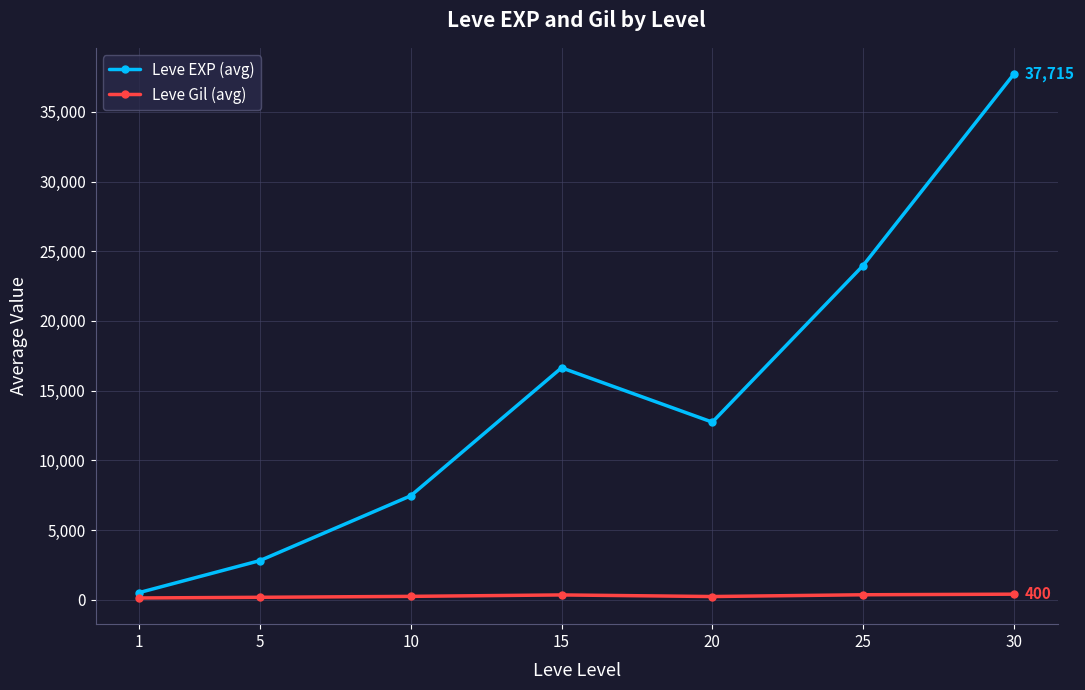

True or false: Leve Gil (avg) and Leve EXP (avg) cross at least once.

False